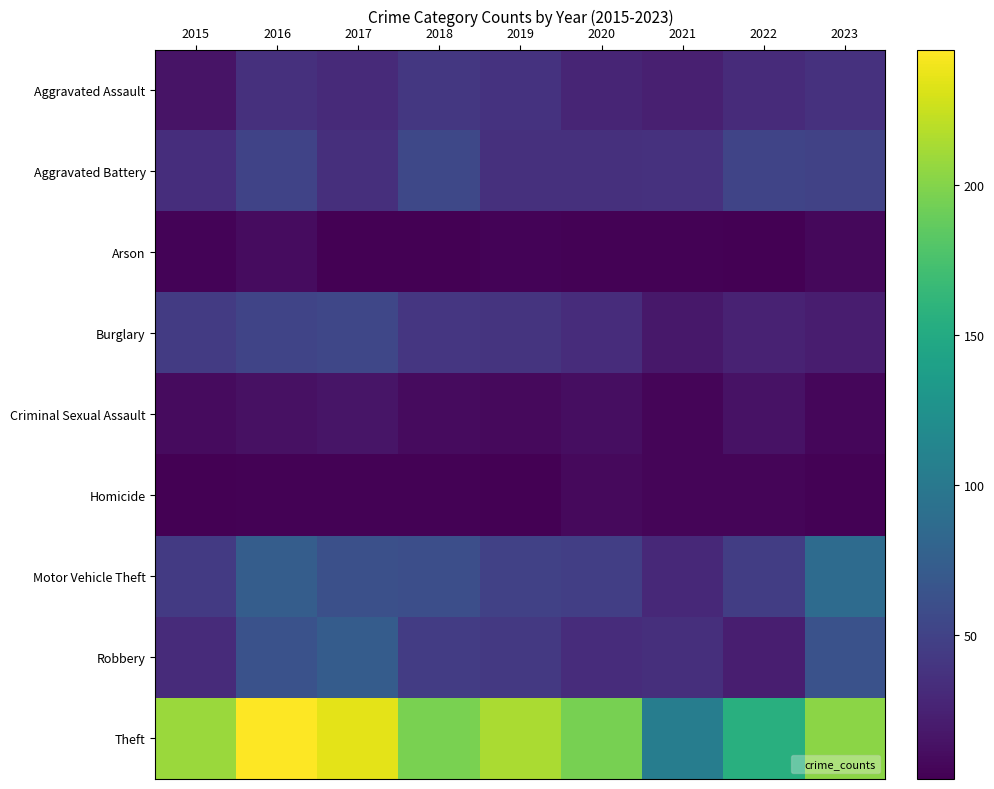

Reading left to right, what are all the values shown in this chart?

Aggravated Assault: 2015=15	2016=36	2017=31	2018=41	2019=38	2020=27	2021=23	2022=32	2023=37
Aggravated Battery: 2015=34	2016=51	2017=35	2018=55	2019=36	2020=36	2021=37	2022=52	2023=50
Arson: 2015=4	2016=10	2017=2	2018=2	2019=4	2020=3	2021=3	2022=2	2023=7
Burglary: 2015=44	2016=52	2017=54	2018=40	2019=39	2020=33	2021=18	2022=25	2023=21
Criminal Sexual Assault: 2015=9	2016=13	2017=16	2018=9	2019=8	2020=11	2021=5	2022=14	2023=6
Homicide: 2015=2	2016=3	2017=3	2018=3	2019=2	2020=8	2021=5	2022=5	2023=3
Motor Vehicle Theft: 2015=43	2016=74	2017=61	2018=60	2019=49	2020=47	2021=30	2022=46	2023=87
Robbery: 2015=32	2016=63	2017=73	2018=45	2019=42	2020=33	2021=35	2022=22	2023=63
Theft: 2015=208	2016=245	2017=235	2018=196	2019=214	2020=195	2021=105	2022=155	2023=203